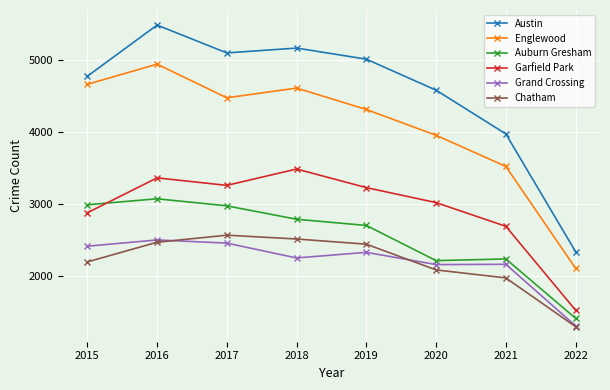

What is the value of the Austin point at the 1st from the left?

4771